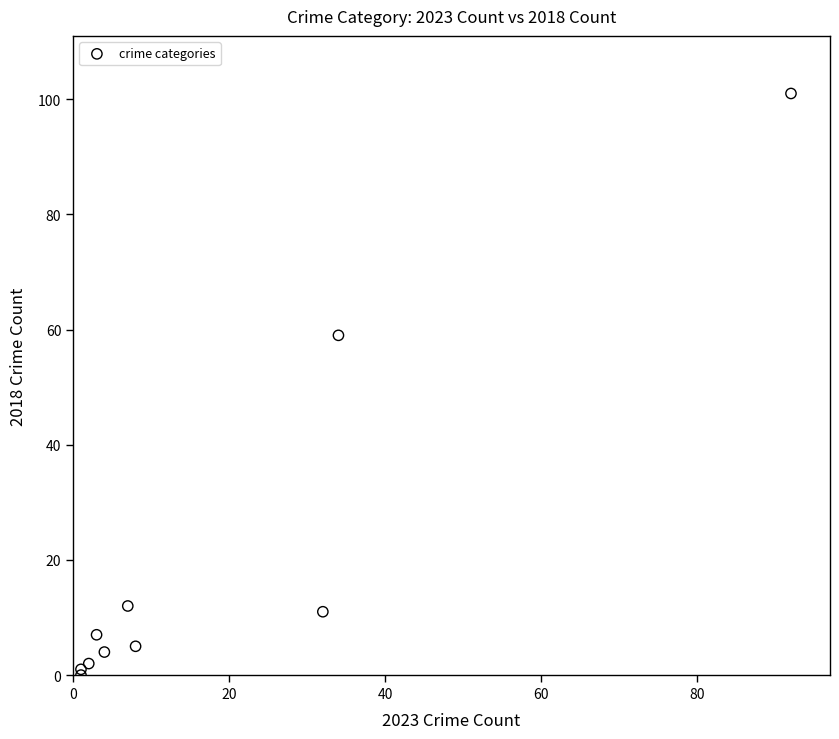

What Y value in the scatter plot is closest to 50?

59